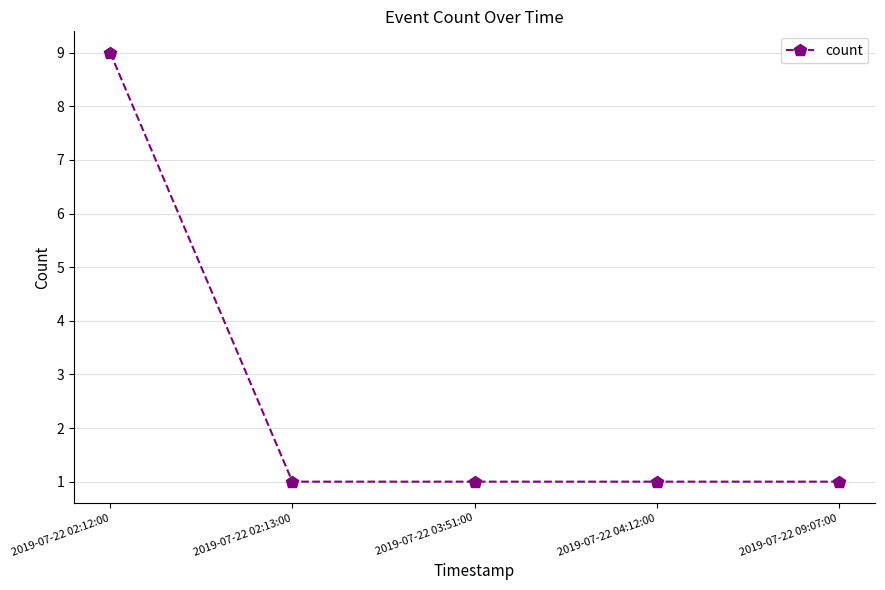

What position from the left is 2019-07-22 02:12:00?

1